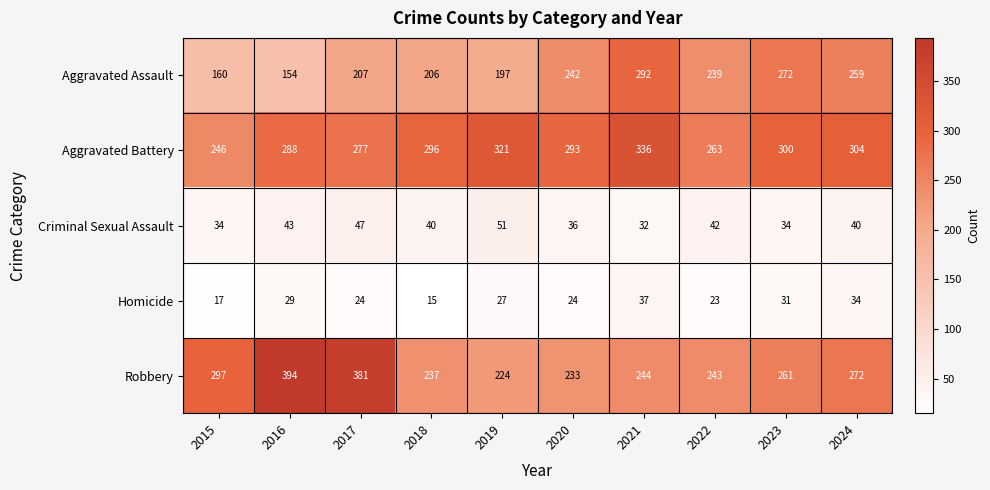

What is the maximum value shown in the chart?

394